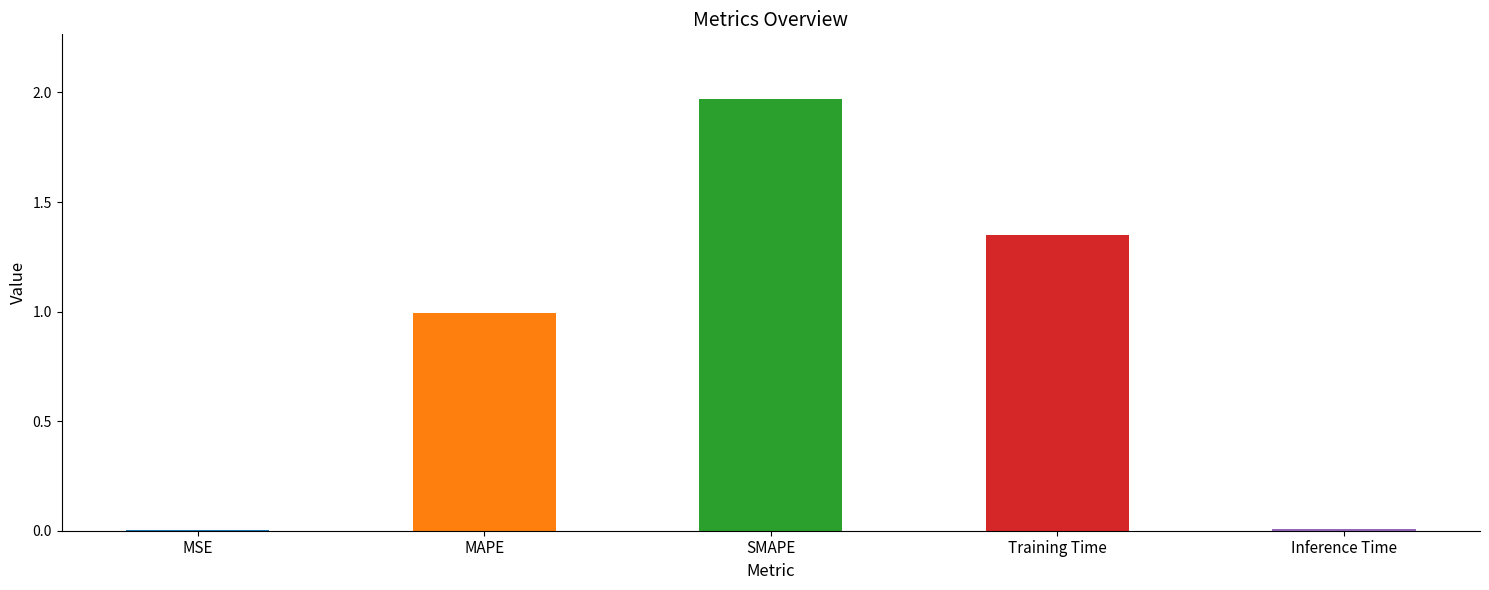

At which category does the chart reach its peak across all series?

SMAPE